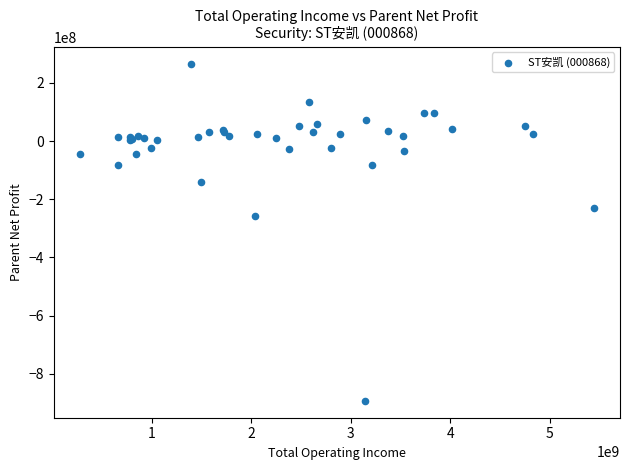

What Y value in the scatter plot is closest to -313401378?

-258076723.1